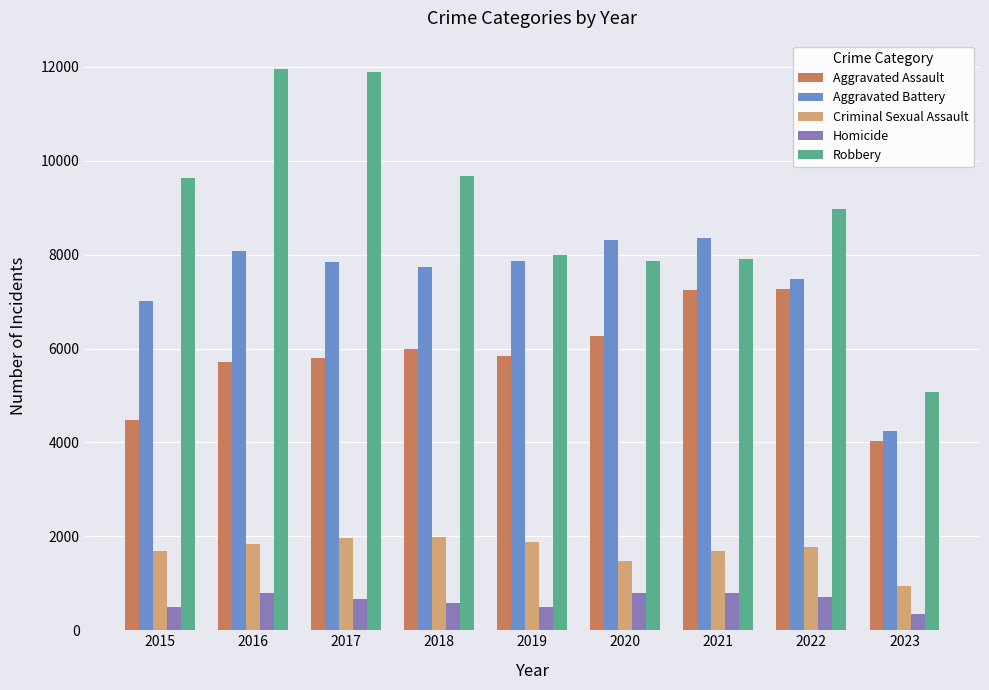

Which category has the lowest value in the Robbery series?

2023